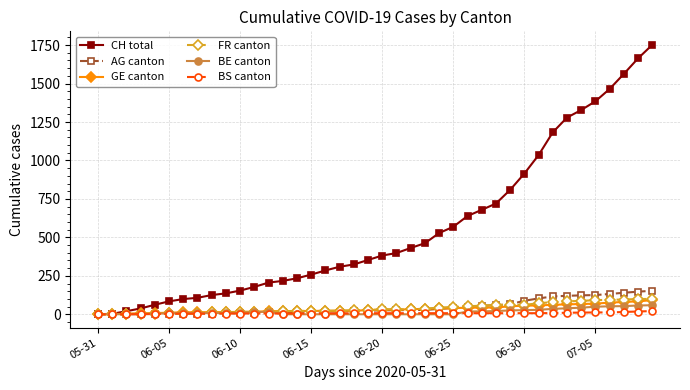

How many distinct data groups are displayed?

6